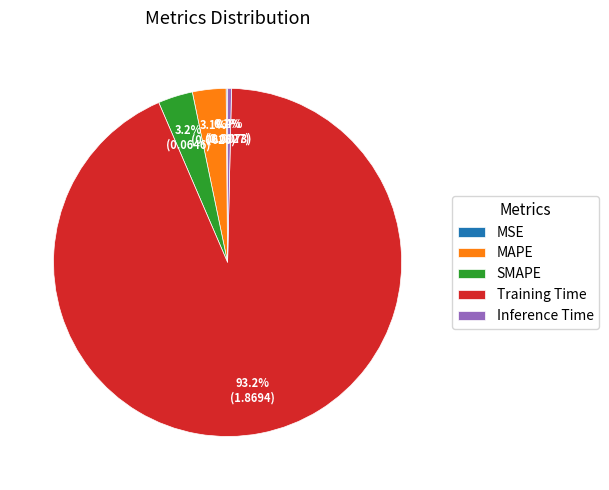

How much of the chart is everything except MAPE?

96.9%